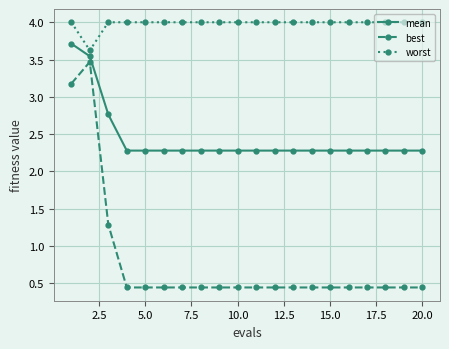

At how many categories does at least one series exceed 3?

20